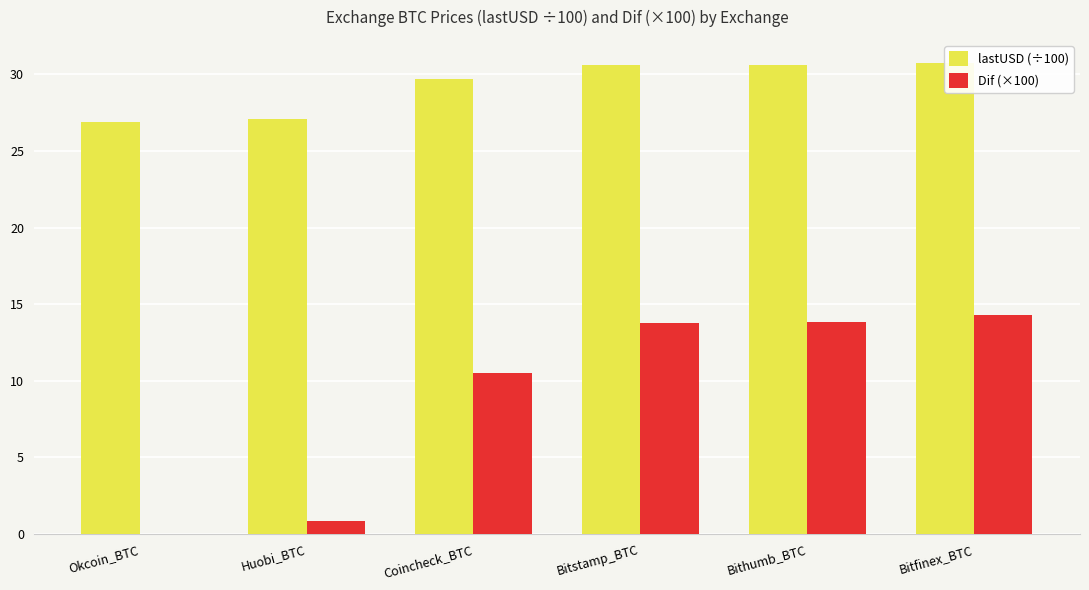

At which category does the chart reach its minimum across all series?

Okcoin_BTC